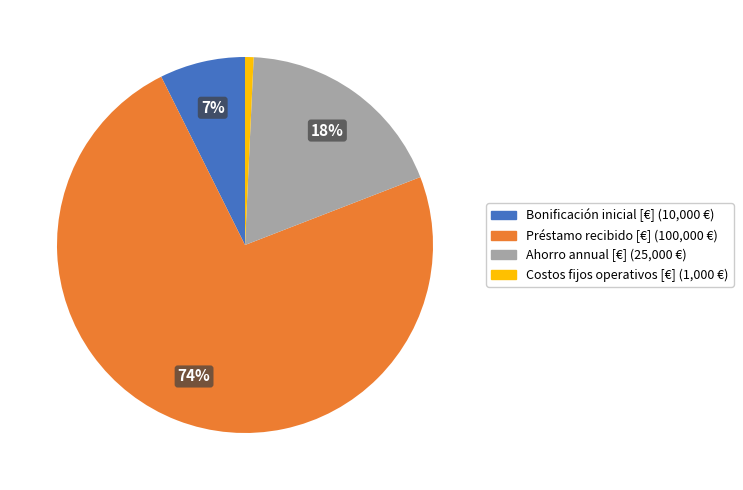

Is it true that Ahorro annual [€] is 18% of the pie?

True